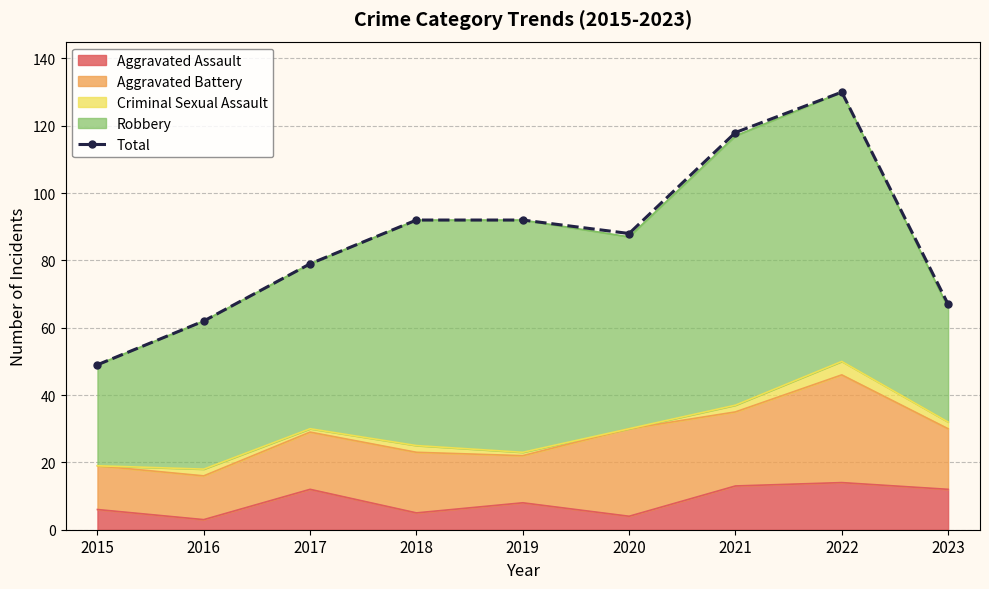

What is the value of the 5th point from the left?

92